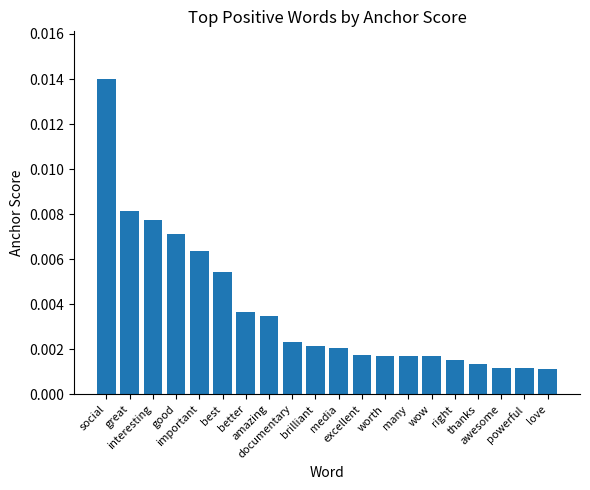

Which label corresponds to the largest value in the chart?

social